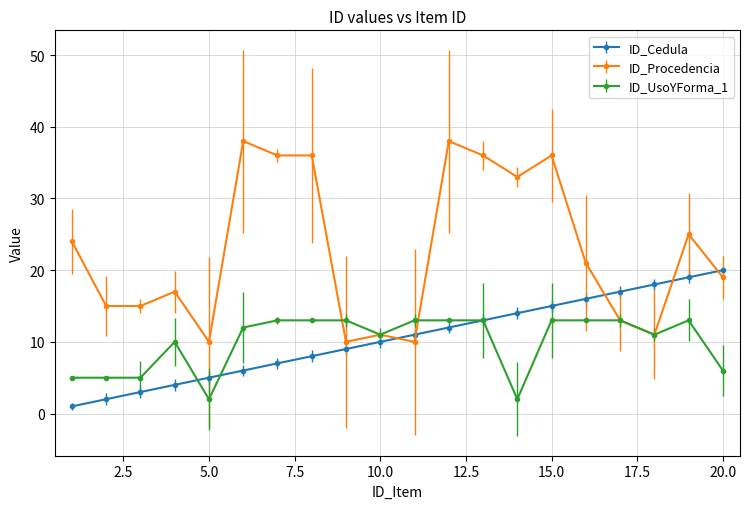

Which series has the widest spread of values?

ID_Procedencia